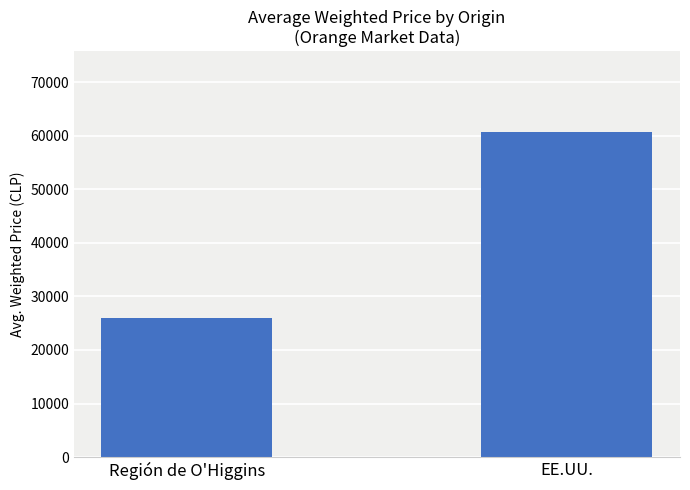

The chart shows a value of 26000 at Región de O'Higgins. True or false?

True